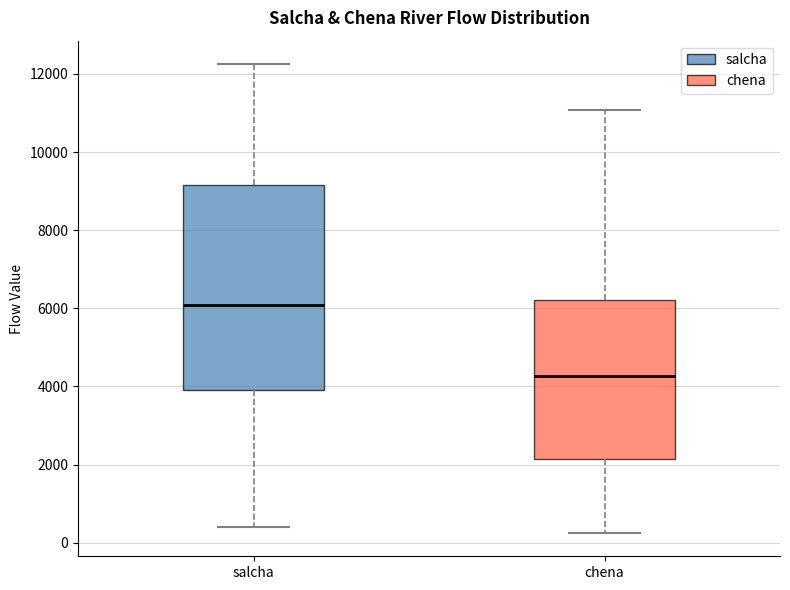

Where is the lower edge of the box for chena on the y-axis? The values are not printed on the chart, so give them approximately, as read against the axis.

2200